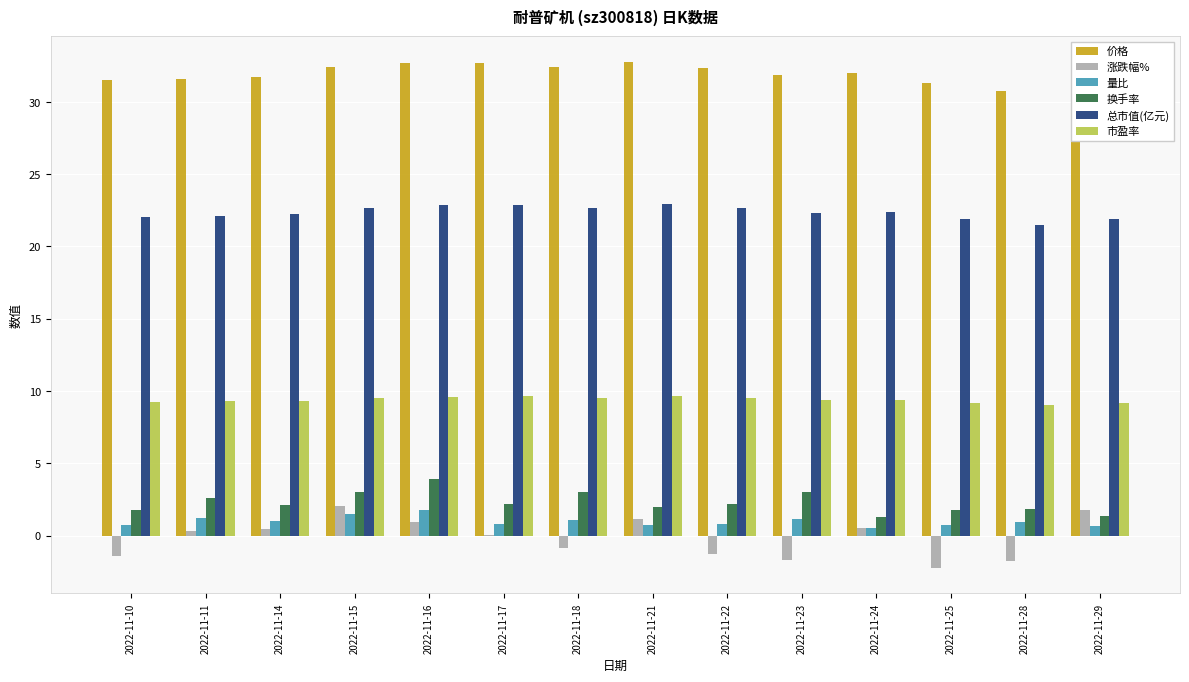

The 市盈率 series shows 16.9 at 2022-11-15. True or false?

False